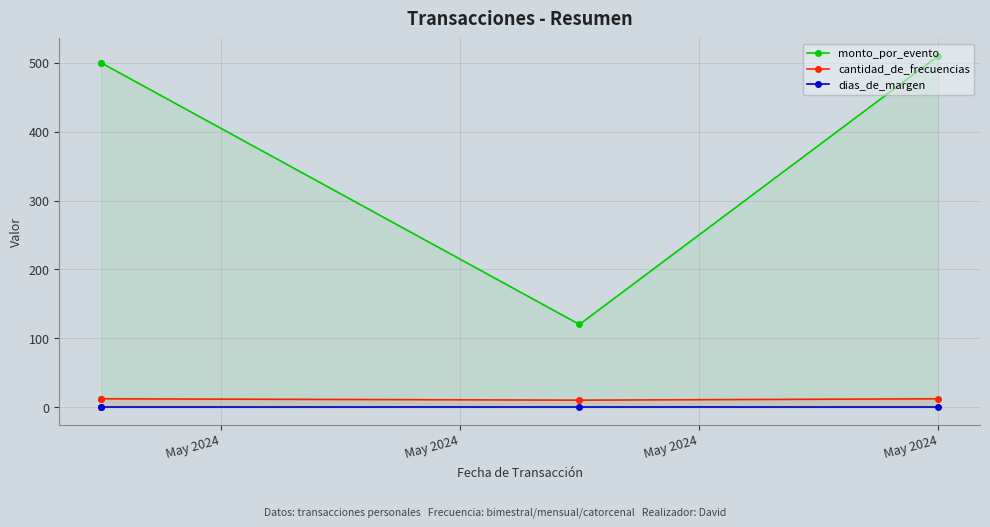

The dias_de_margen series shows 0 at May 2024. True or false?

True